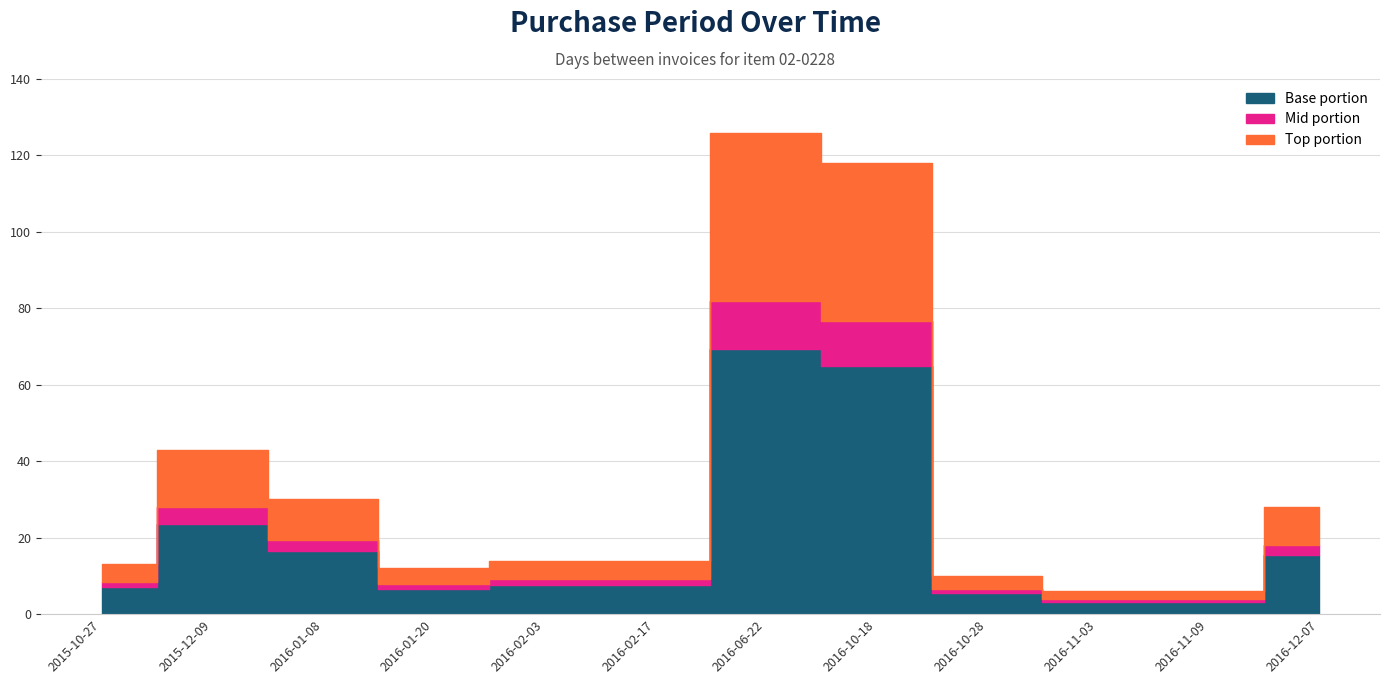

What is the sum of the values at 2016-11-03 and 2016-02-03?

20